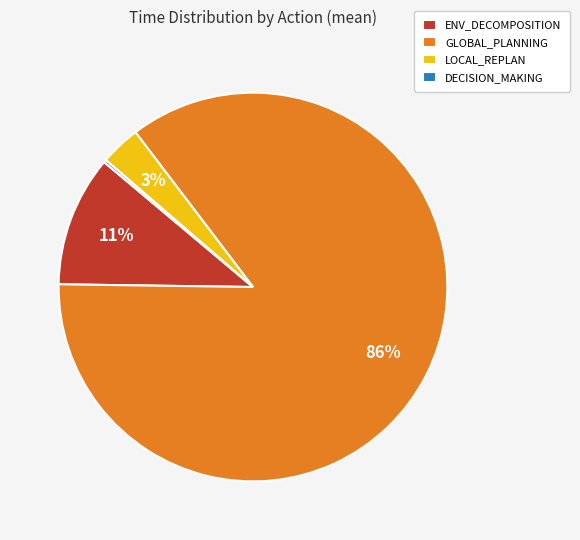

To the nearest percent, what percentage of the pie is GLOBAL_PLANNING?

86%